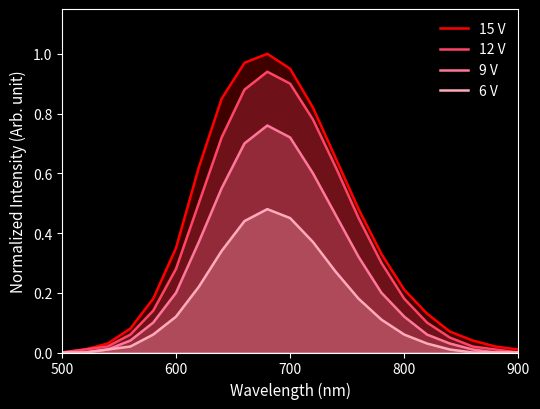

True or false: 6 V and 15 V cross at least once.

False